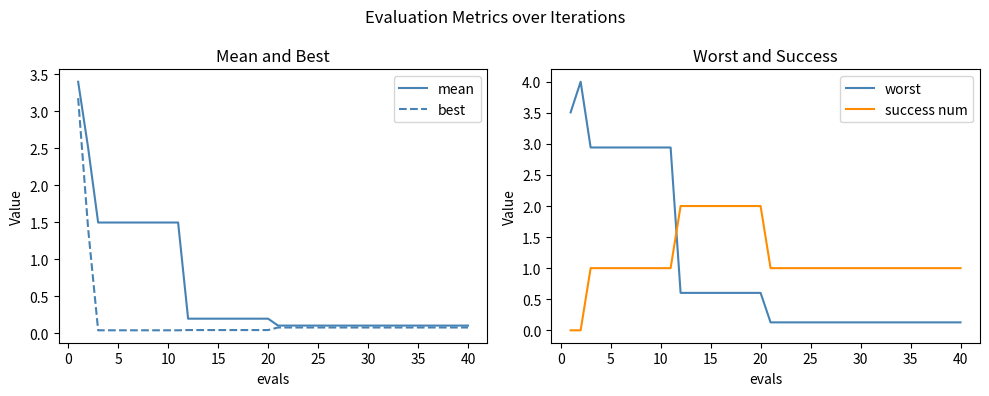

How many data points does each series have?

40